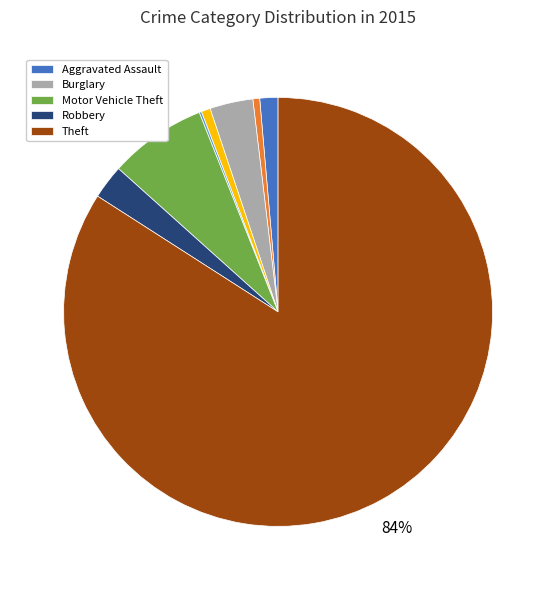

To the nearest percent, what is the difference between the largest and smallest slice percentages?

84%